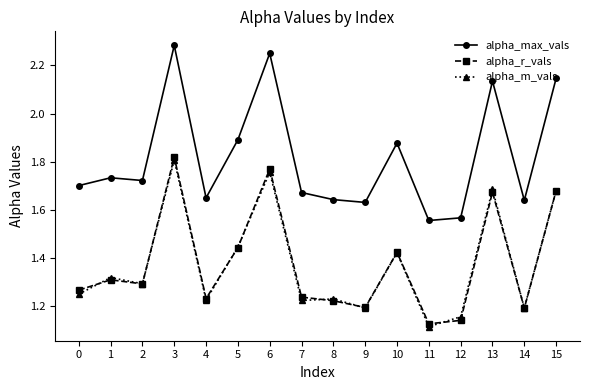

What is the total value across all series at 1?

4.4